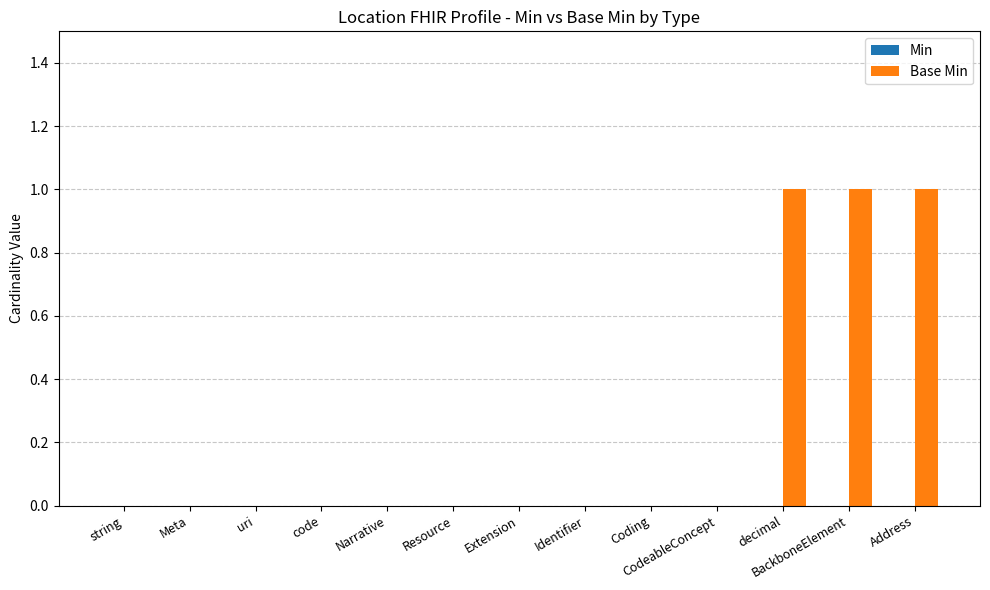

Is it true that the value at Address is 1?

True